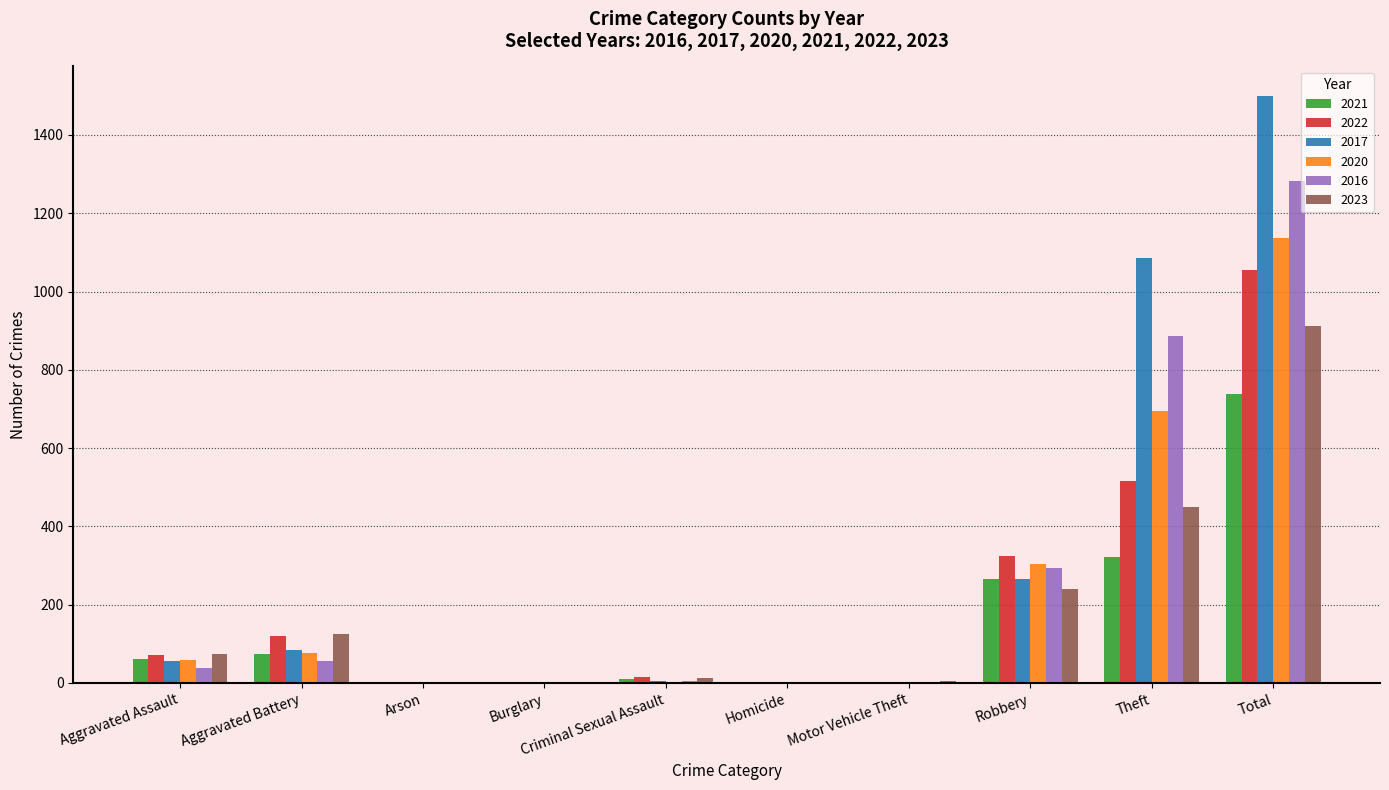

Which category has the highest value across all series?

Total